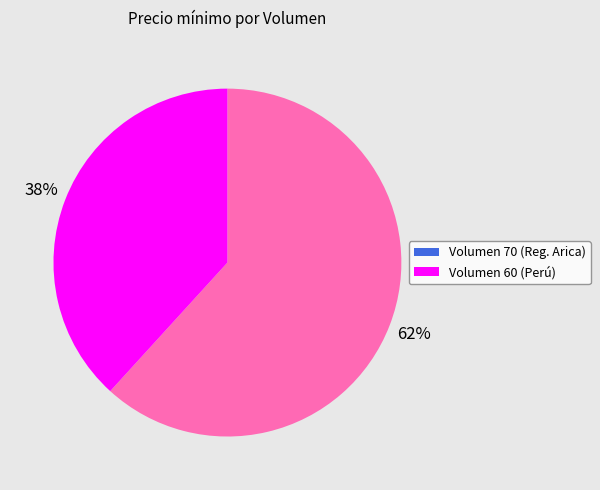

To the nearest percent, what is the difference between the largest and smallest slice percentages?

24%